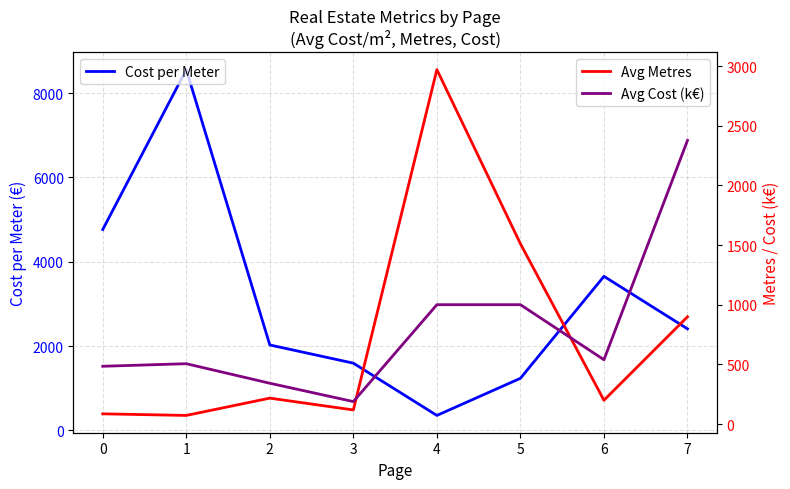

Reading left to right, list all the values displayed in this chart.

Cost per Meter: 4763.6	8559.8	2025.0	1593.2	352.6	1233.6	3653.7	2408.0
Avg Metres: 85.4	72.0	216.9	118.0	2970.0	1511.0	199.0	898.7
Avg Cost (k€): 484.0	505.5	341.8	188.0	1000.0	1000.0	538.8	2376.7